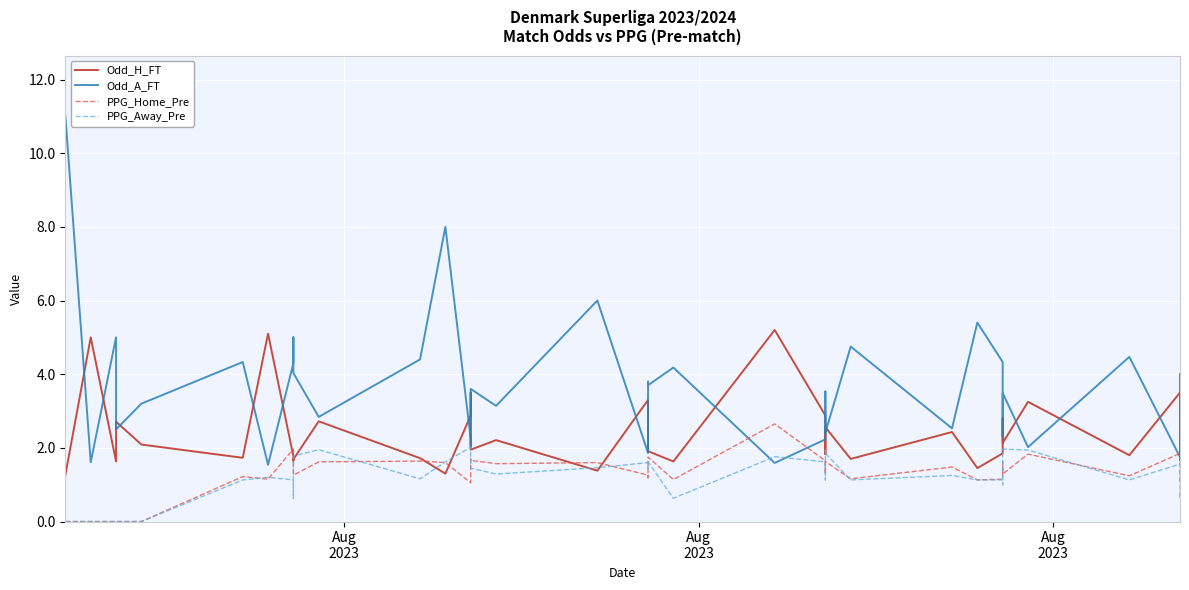

Reading left to right, what are all the values shown in this chart?

Odd_H_FT: 1.3	5.0	1.6	2.0	2.7	2.1	1.7	5.1	1.8	1.6	1.7	2.7	1.7	1.3	2.9	3.5	1.9	2.2	1.4	3.3	3.3	1.9	1.9	1.6	5.2	2.9	2.3	1.8	2.6	1.7	2.4	1.4	1.9	2.8	2.1	3.2	1.8	3.5	1.7	1.7
Odd_A_FT: 11.0	1.6	5.0	3.6	2.5	3.2	4.3	1.5	4.3	5.0	4.0	2.8	4.4	8.0	2.2	2.0	3.6	3.1	6.0	1.9	1.9	3.8	3.7	4.2	1.6	2.2	2.6	3.5	2.4	4.8	2.5	5.4	4.3	2.3	3.5	2.0	4.5	1.8	4.0	3.5
PPG_Home_Pre: 0.0	0.0	0.0	0.0	0.0	0.0	1.2	1.1	2.0	1.6	1.3	1.6	1.6	1.6	1.1	1.7	1.7	1.6	1.6	1.3	1.2	1.2	1.8	1.1	2.6	1.6	1.4	1.3	1.6	1.2	1.5	1.1	1.1	1.6	1.3	1.8	1.2	1.9	1.1	1.2
PPG_Away_Pre: 0.0	0.0	0.0	0.0	0.0	0.0	1.1	1.2	1.1	0.6	1.8	1.9	1.2	1.6	2.0	1.9	1.4	1.3	1.5	1.6	1.5	1.4	1.6	0.6	1.8	1.6	1.1	1.9	1.9	1.1	1.2	1.1	1.1	1.0	2.0	1.9	1.1	1.6	0.6	0.8